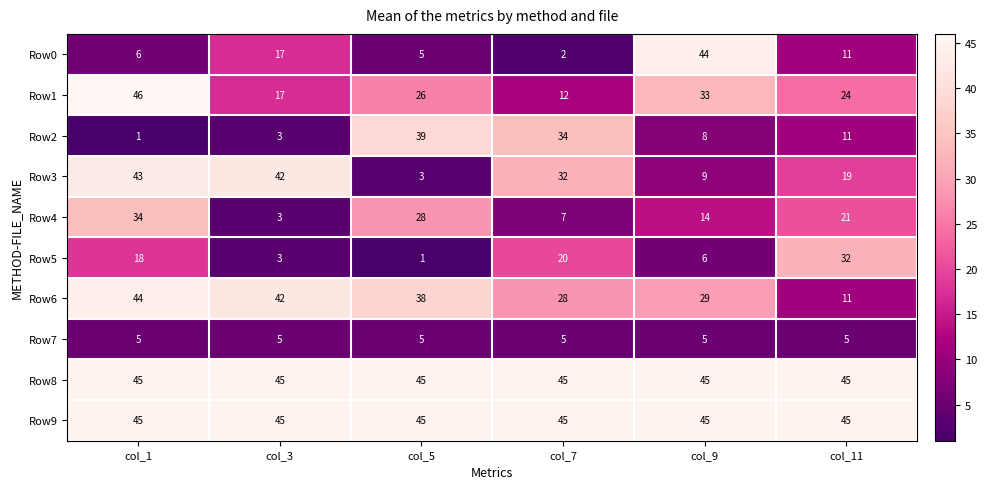

What is the total value across all series at col_11?

224